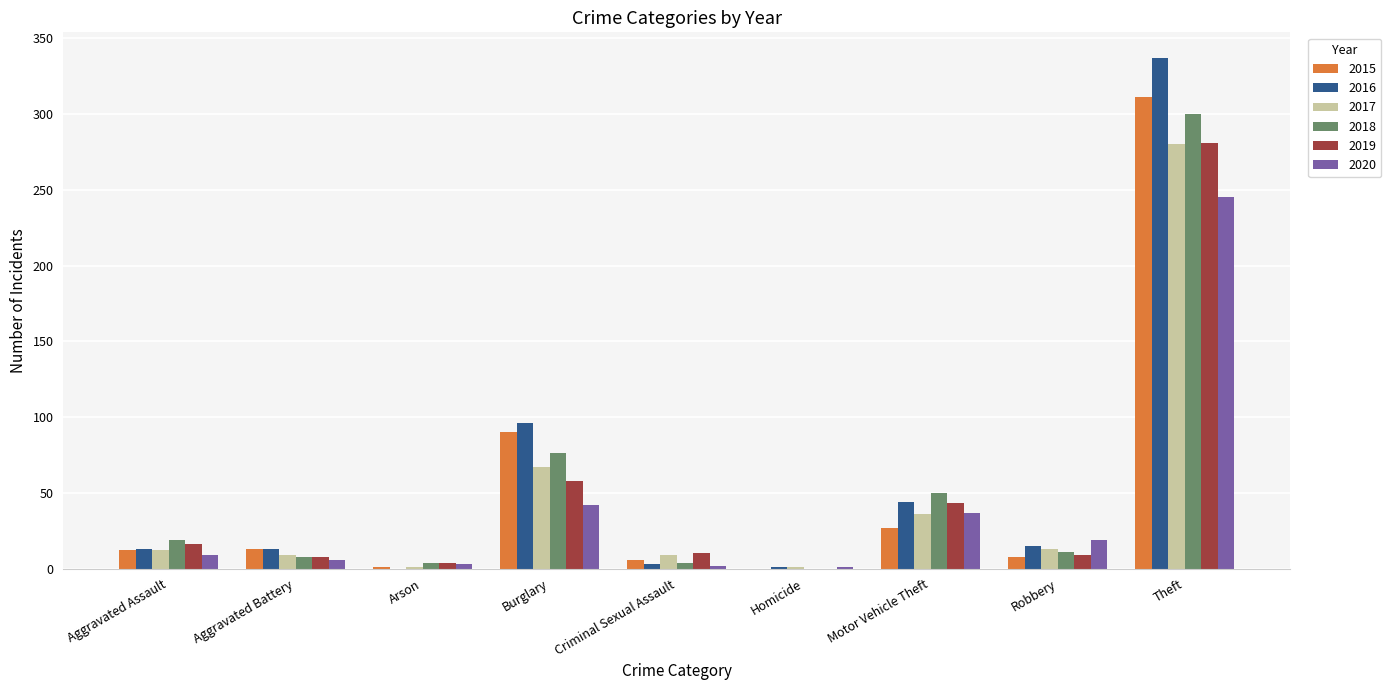

Are the bars horizontal?

No